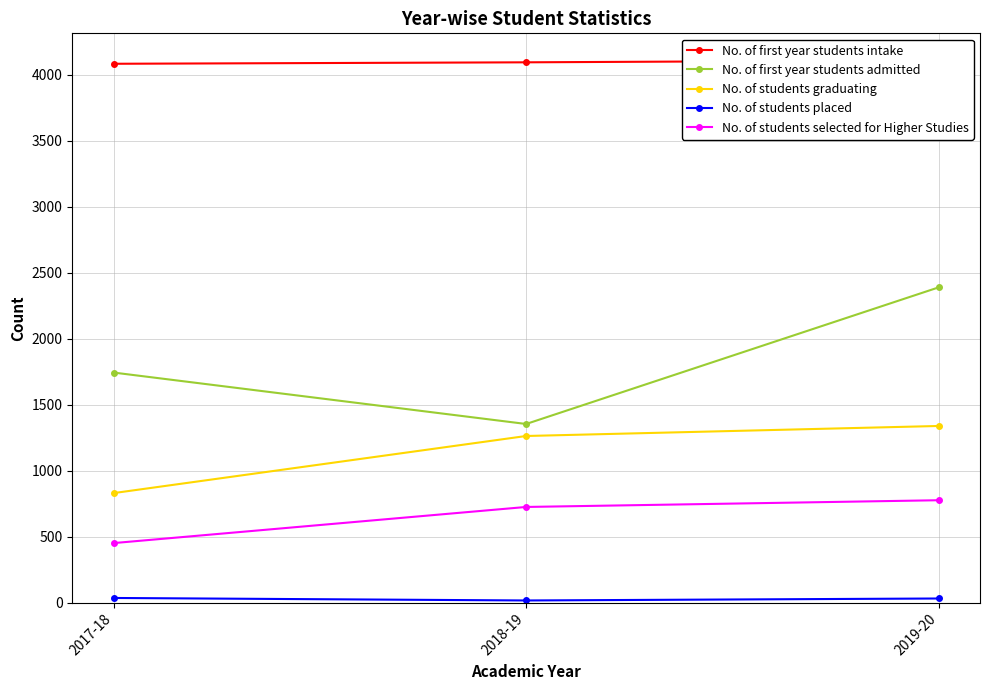

How many No. of first year students admitted values are between 1354 and 2390?

3